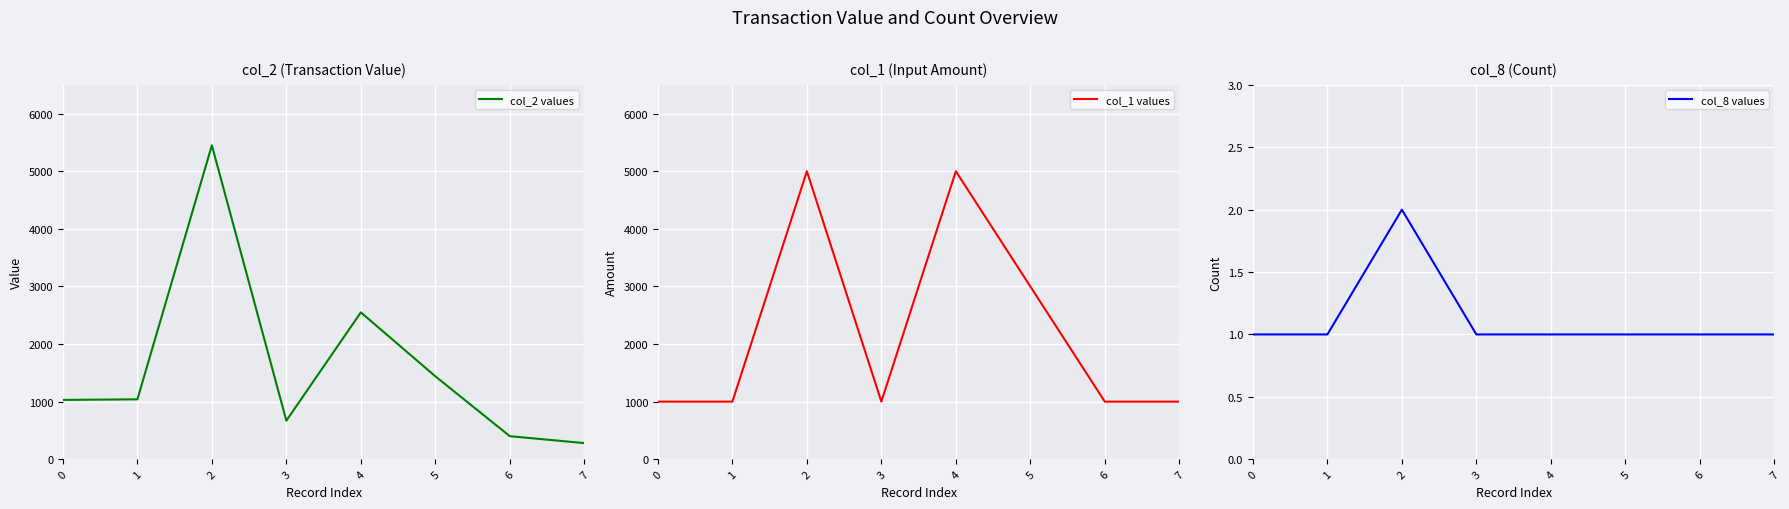

What is the difference between the second highest and minimum values in the col_1 values series?

4000